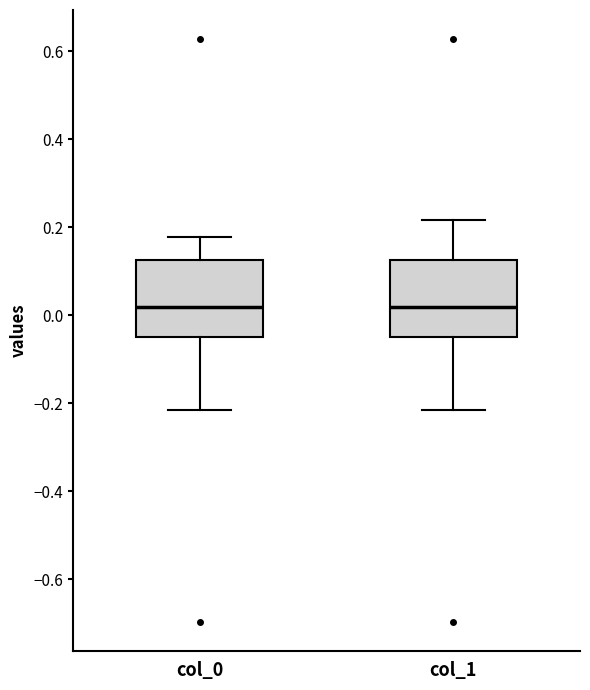

Where does the lower whisker of the box for col_0 end on the y-axis? The values are not printed on the chart, so give them approximately, as read against the axis.

-0.22